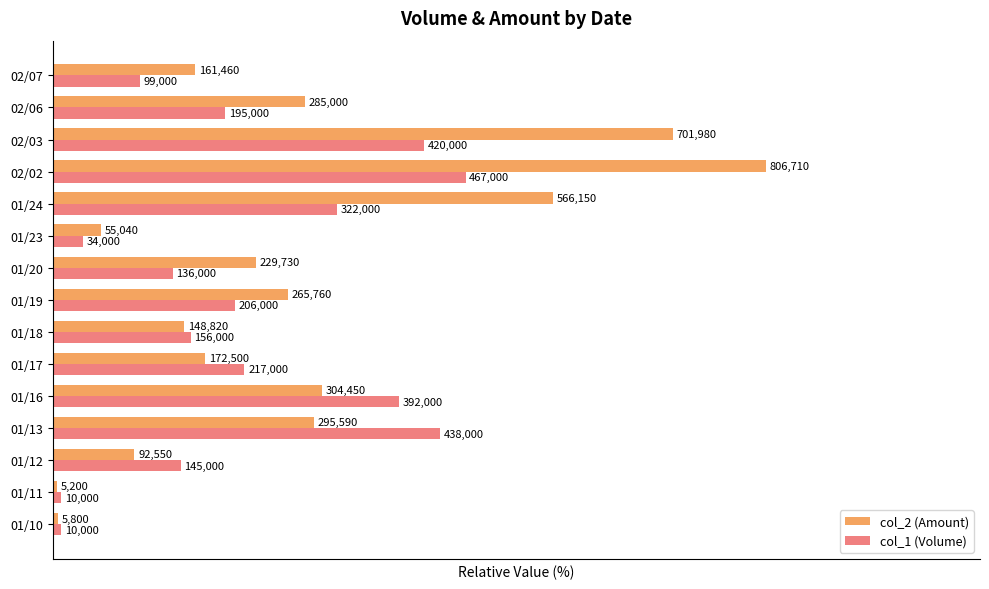

Which series has the widest spread of values?

col_2 (Amount)